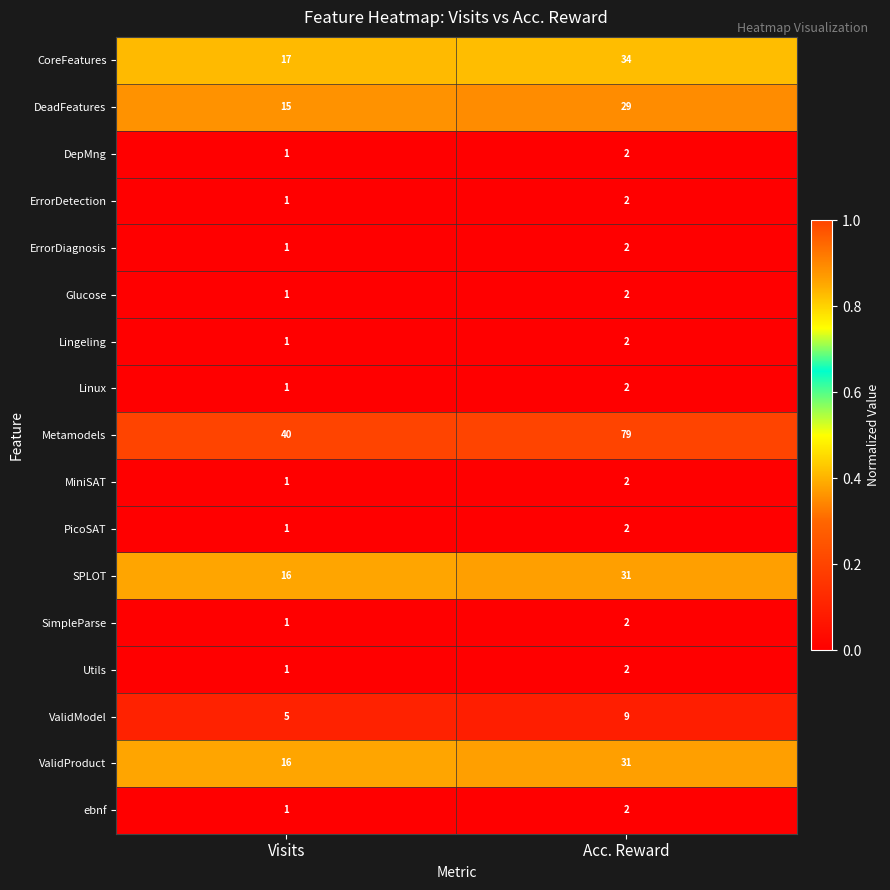

What is the maximum value shown in the chart?

79